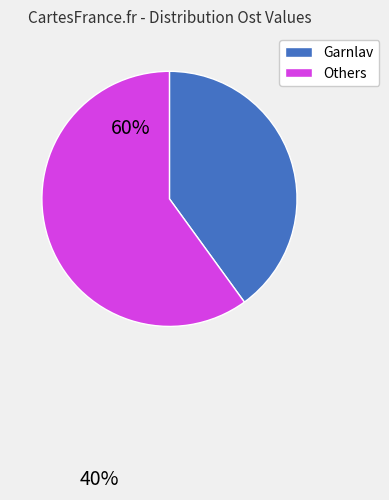

The Garnlav slice represents 40% of the pie. True or false?

True